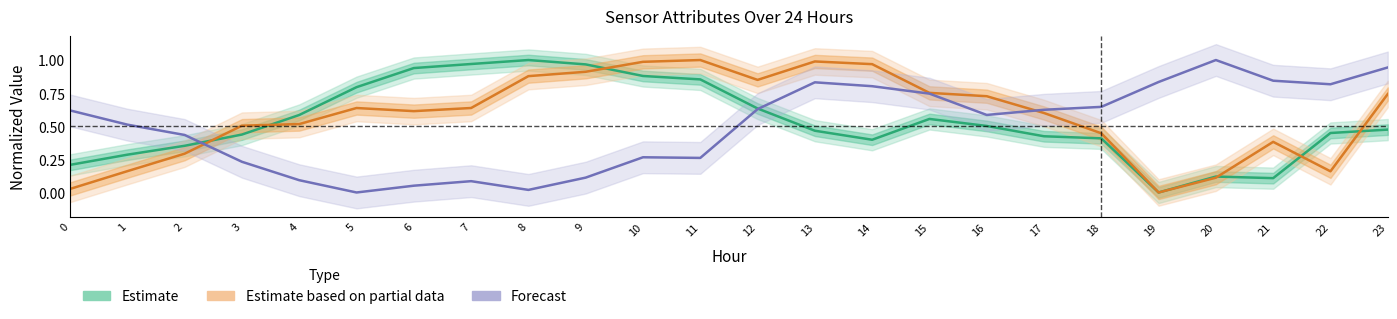

List the labels in order of Forecast value, smallest first.

5, 8, 6, 7, 4, 9, 3, 11, 10, 2, 1, 16, 0, 17, 12, 18, 15, 14, 22, 13, 19, 21, 23, 20